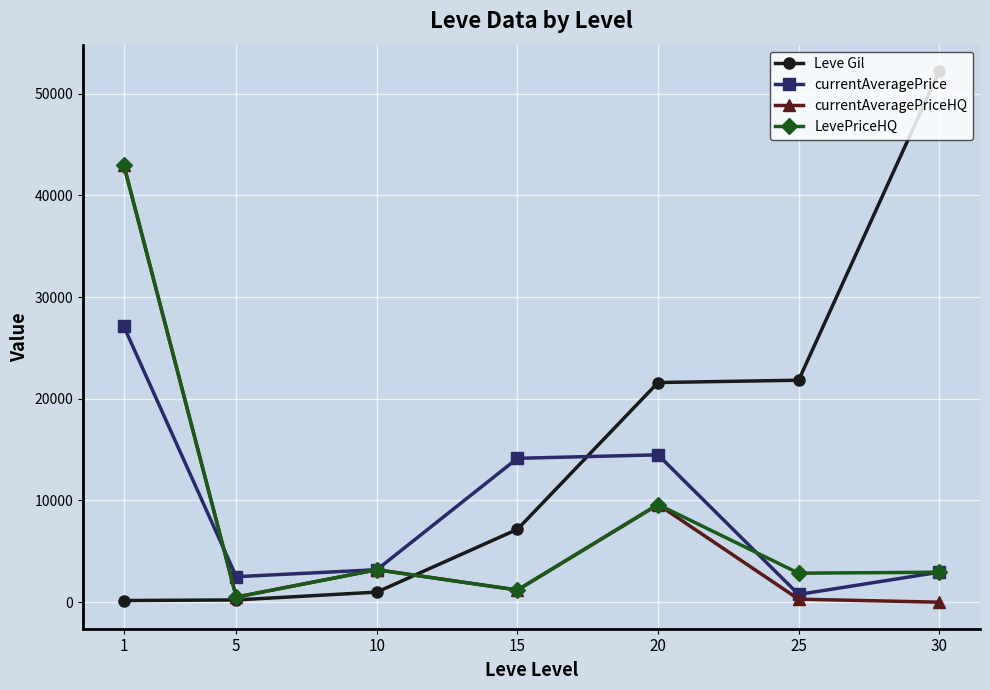

How many categories are shown in the chart?

7